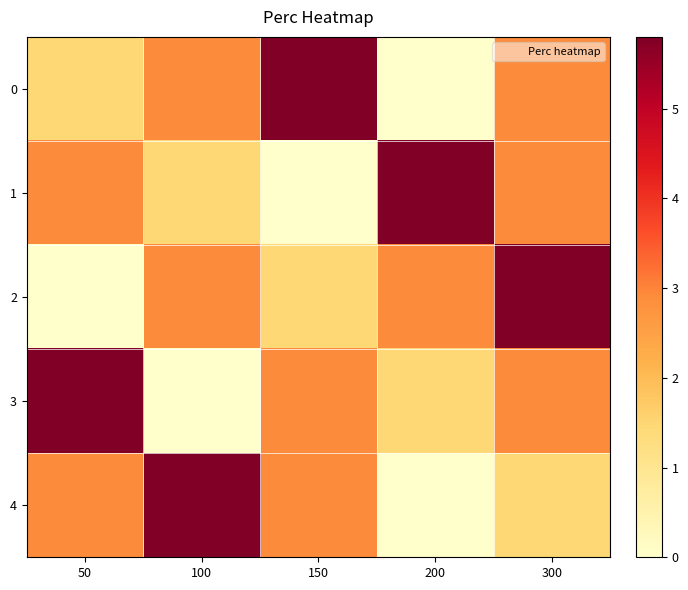

At how many categories does at least one series exceed 4?

5